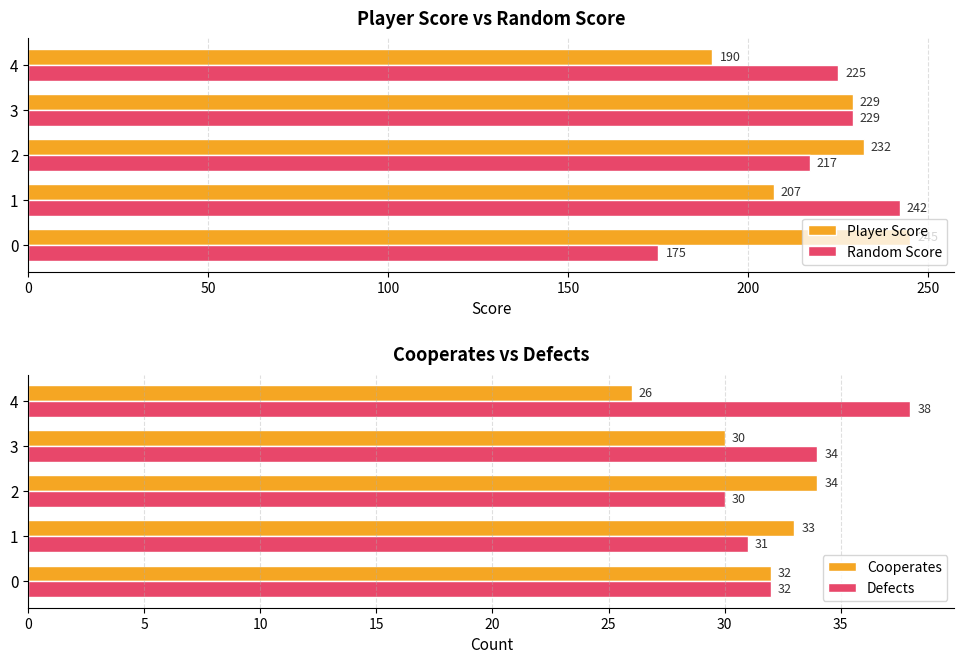

At which category is the sum across all series the highest?

150